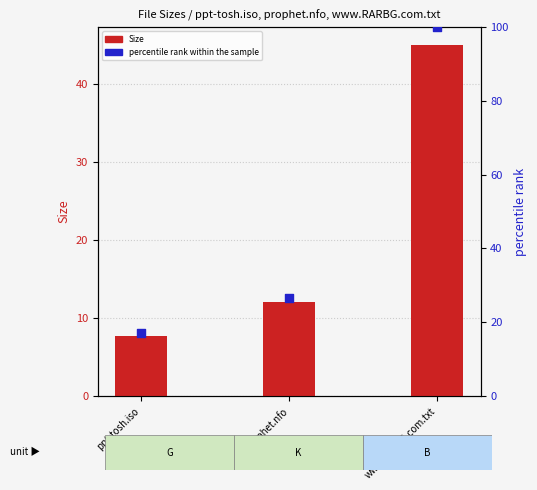

Which series has the largest total across all categories?

percentile rank within the sample